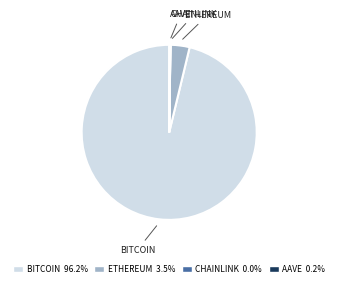

Does any single category account for the majority?

Yes